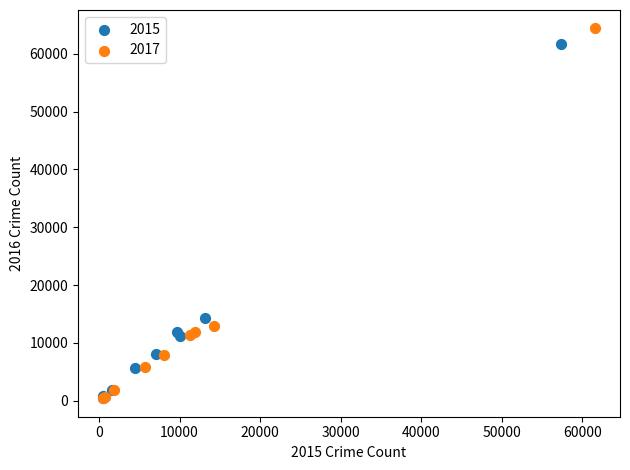

Which series has the largest Y range (max minus min)?

2017